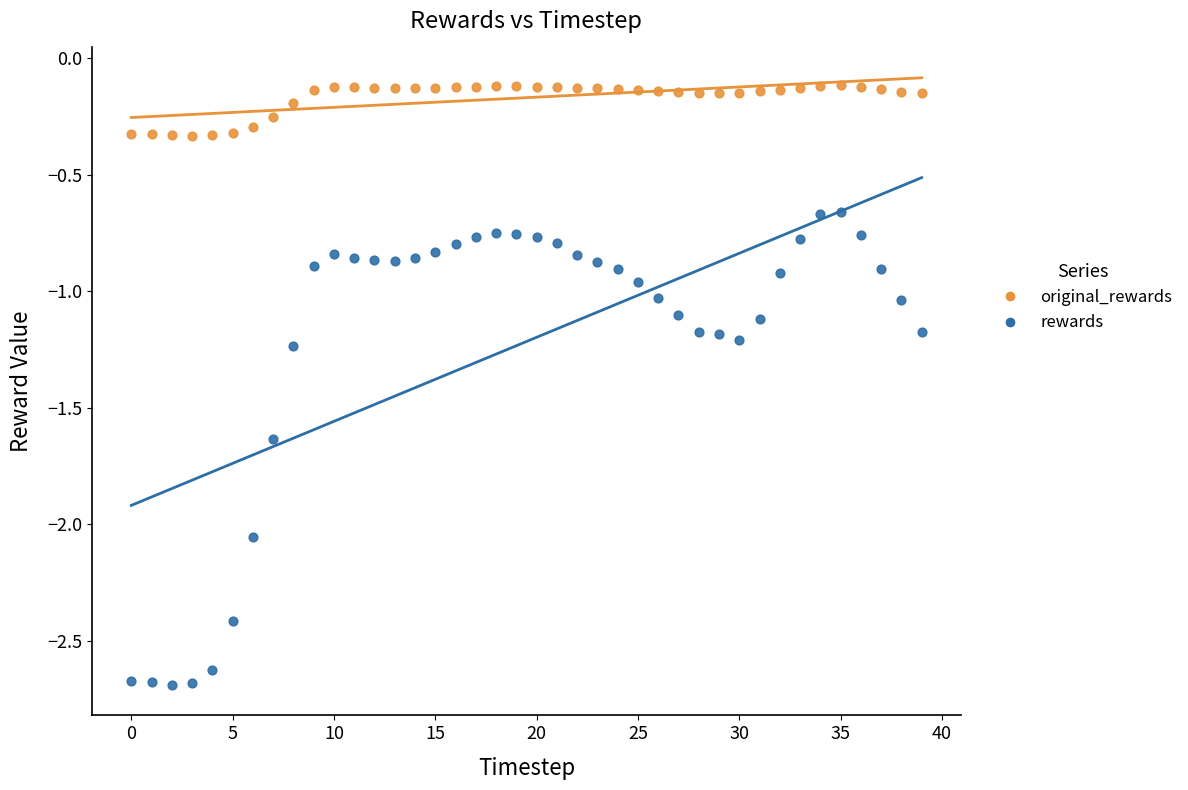

Which series has the widest spread of Y values?

rewards